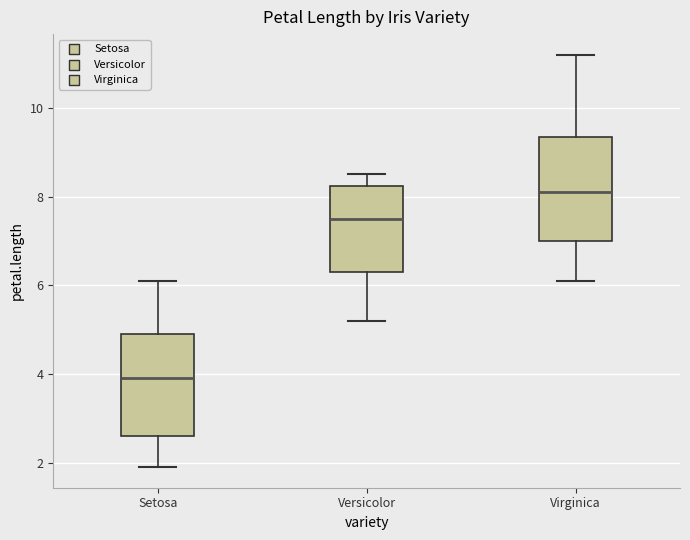

Reading left to right, transcribe this box plot: for each box, give where its median line is, the range the box spans, and where its two whiskers end, as read against the y-axis. The values are not printed on the chart, so give them approximately, as read against the axis.

Setosa: median 4.0, box 2.6 to 5.0, whiskers 2.0 to 6.2
Versicolor: median 7.6, box 6.4 to 8.2, whiskers 5.2 to 8.6
Virginica: median 8.2, box 7.0 to 9.4, whiskers 6.2 to 11.2